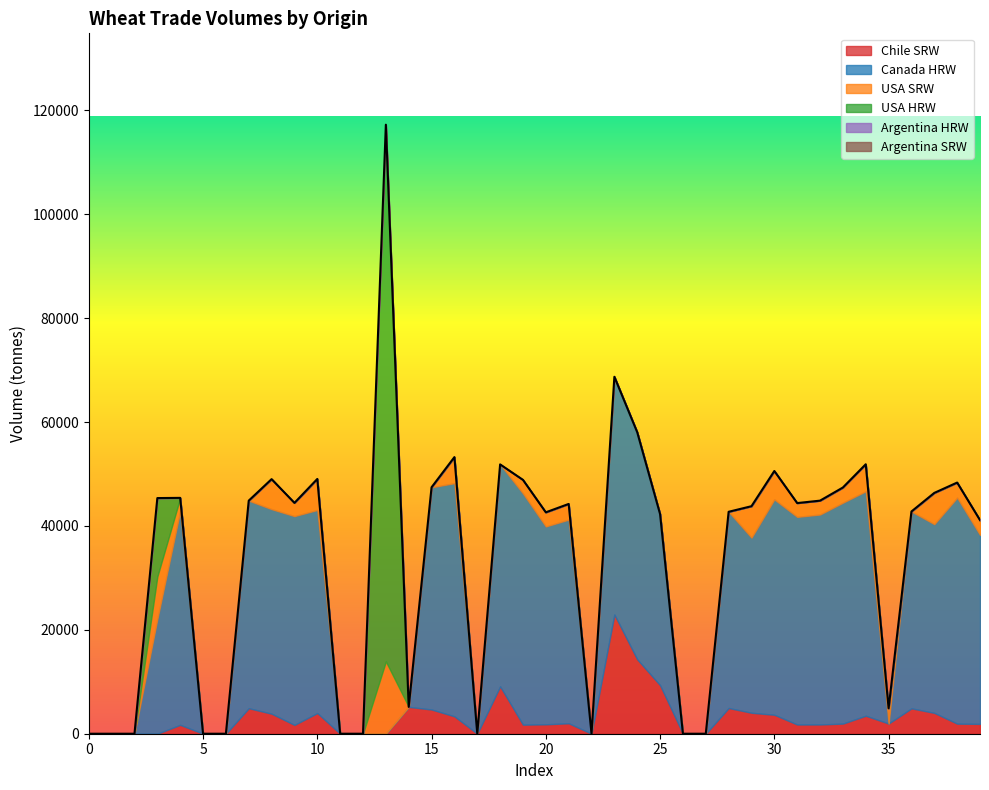

Does the chart have visible grid lines?

No